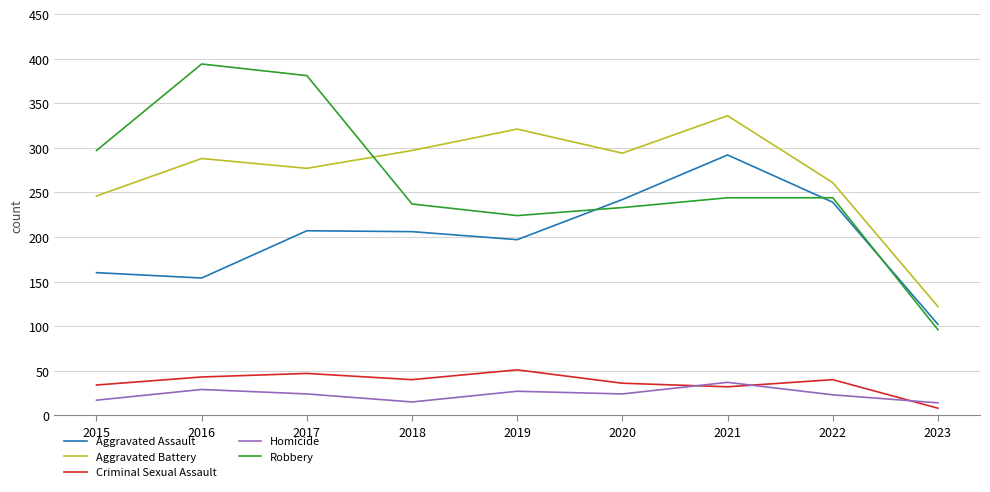

What is the maximum value for Criminal Sexual Assault?

51